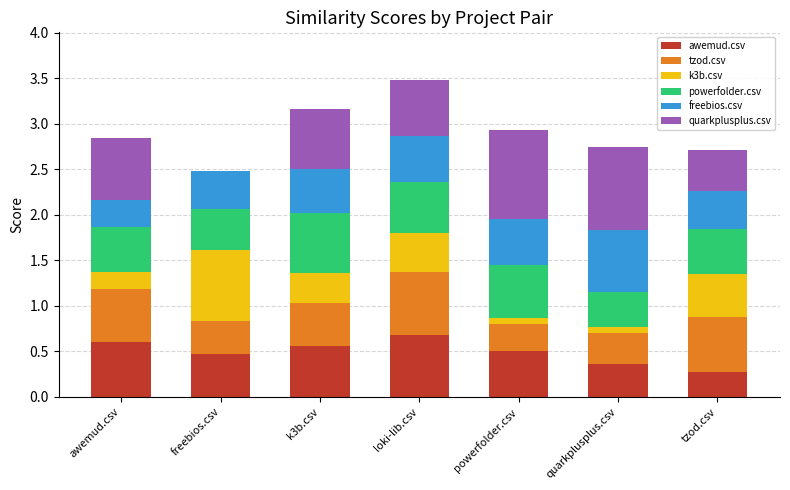

Are the bars horizontal?

No